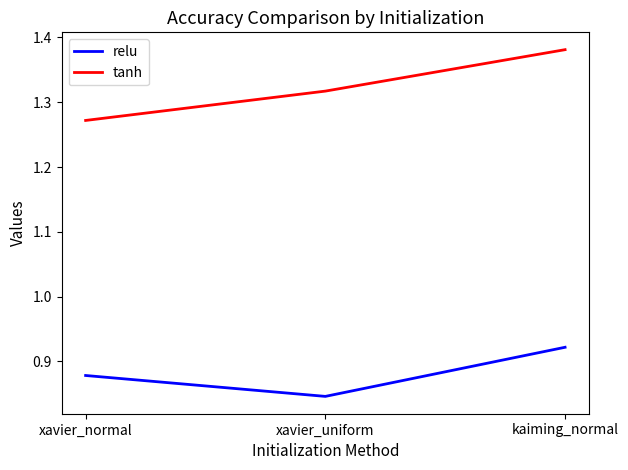

Which series has the largest range (max minus min)?

tanh